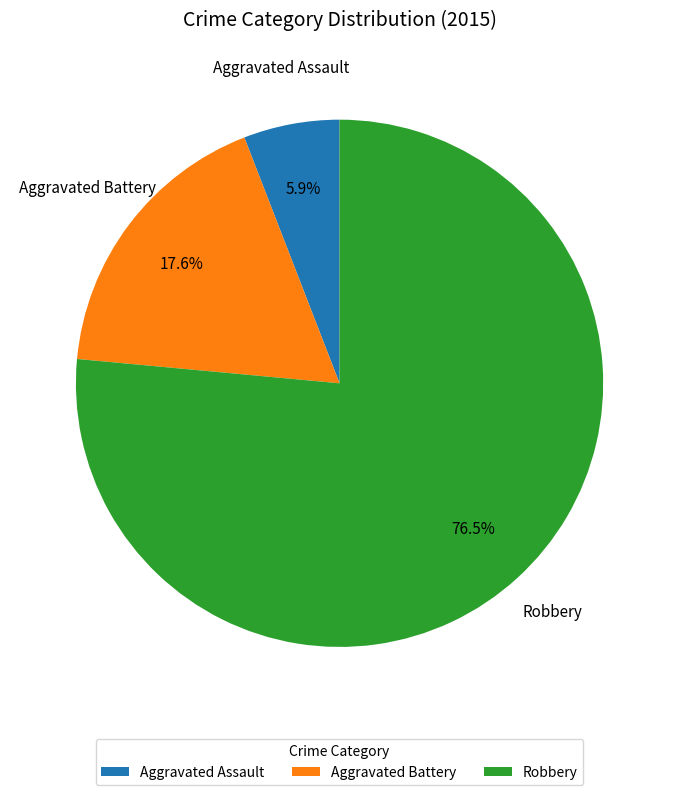

How many segments does this pie chart have?

3